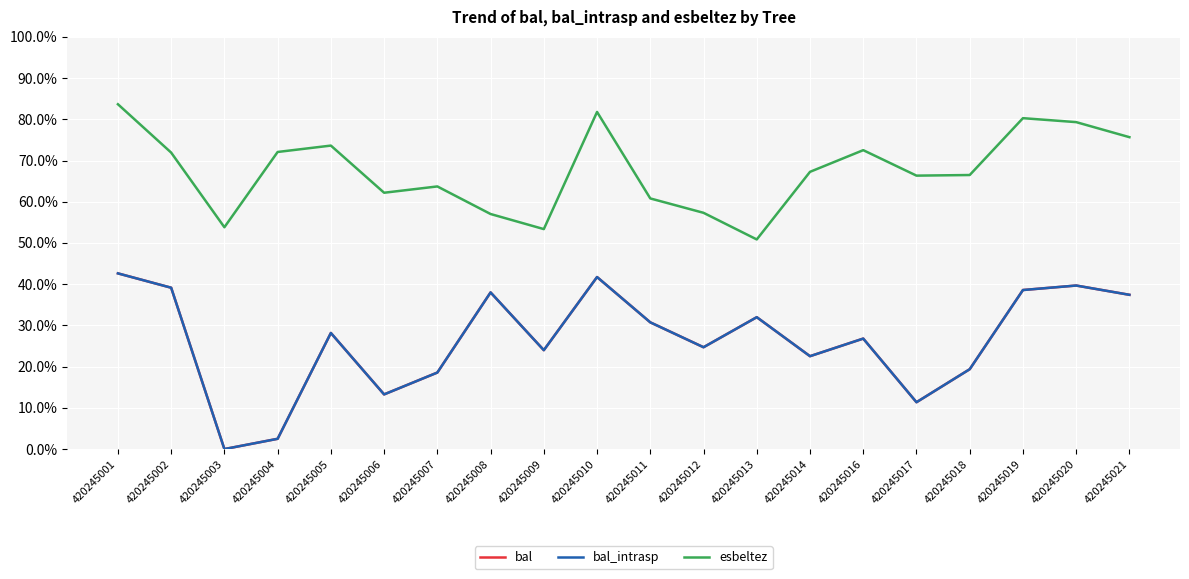

True or false: bal and esbeltez cross at least once.

False